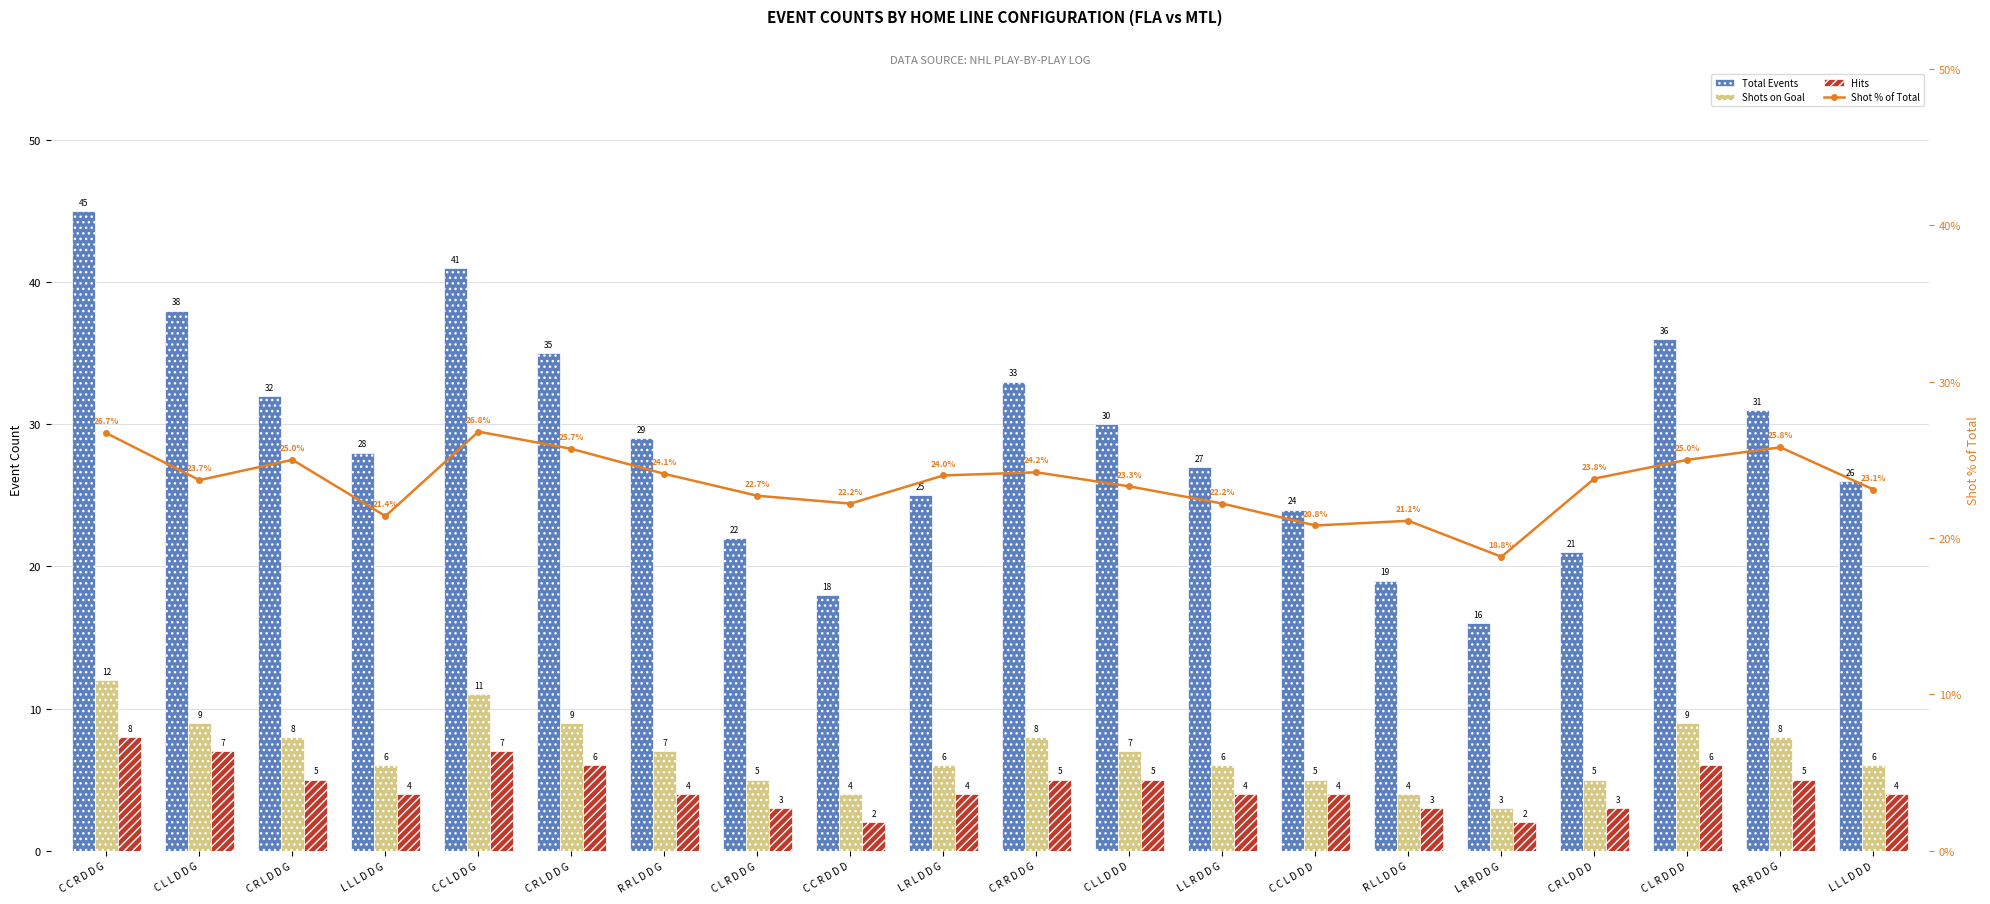

How many data points in Shots on Goal are above 7?

8